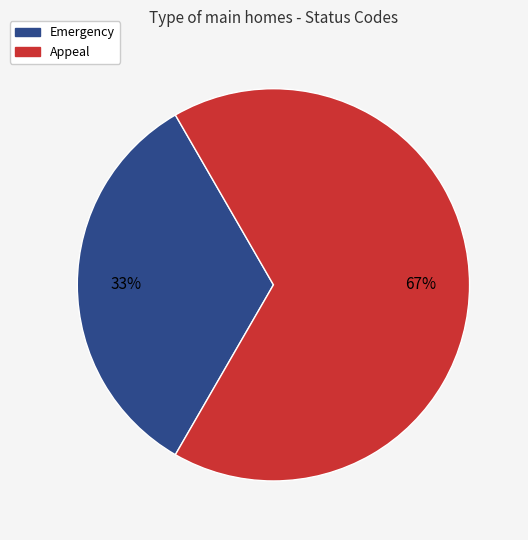

Which slice is the largest?

Appeal